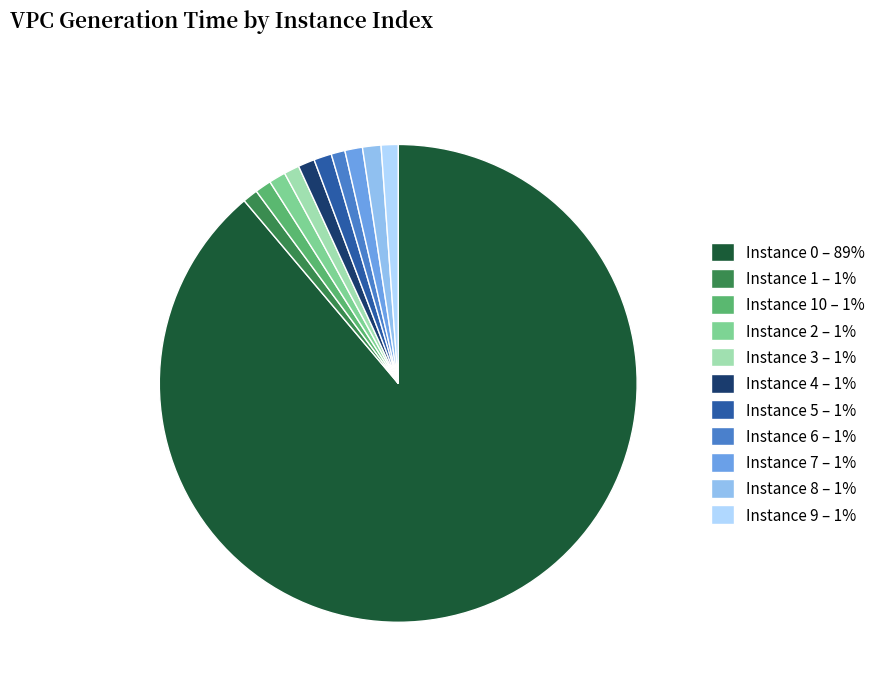

True or false: Instance 1 – 1% accounts for 9% of the total.

False